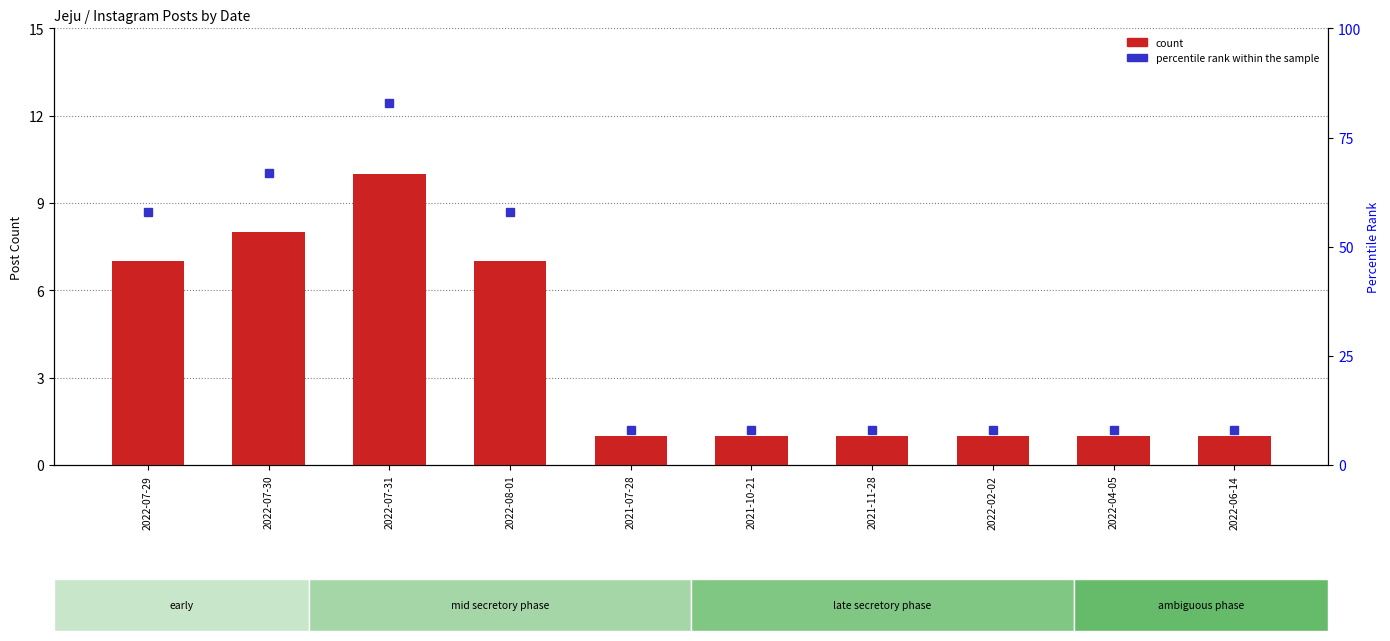

Between 2022-08-01 and 2022-06-14, which is larger?

2022-08-01